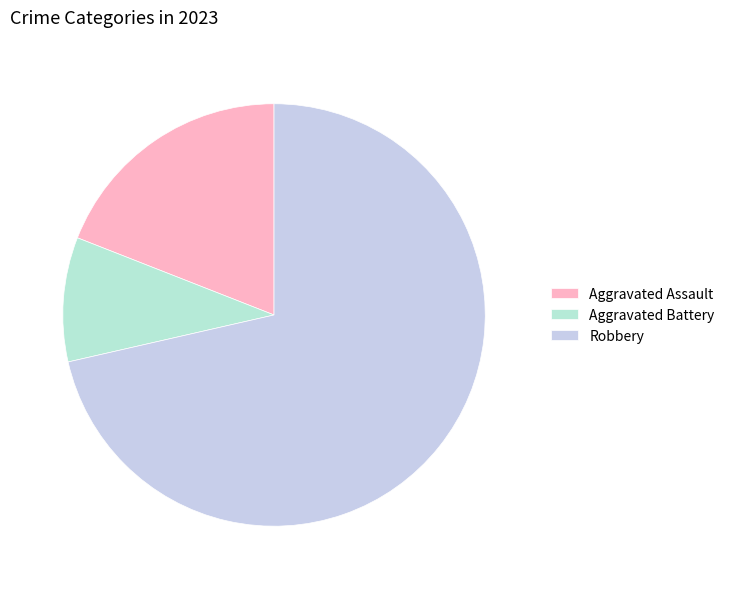

Is it true that Robbery is 71% of the pie?

True